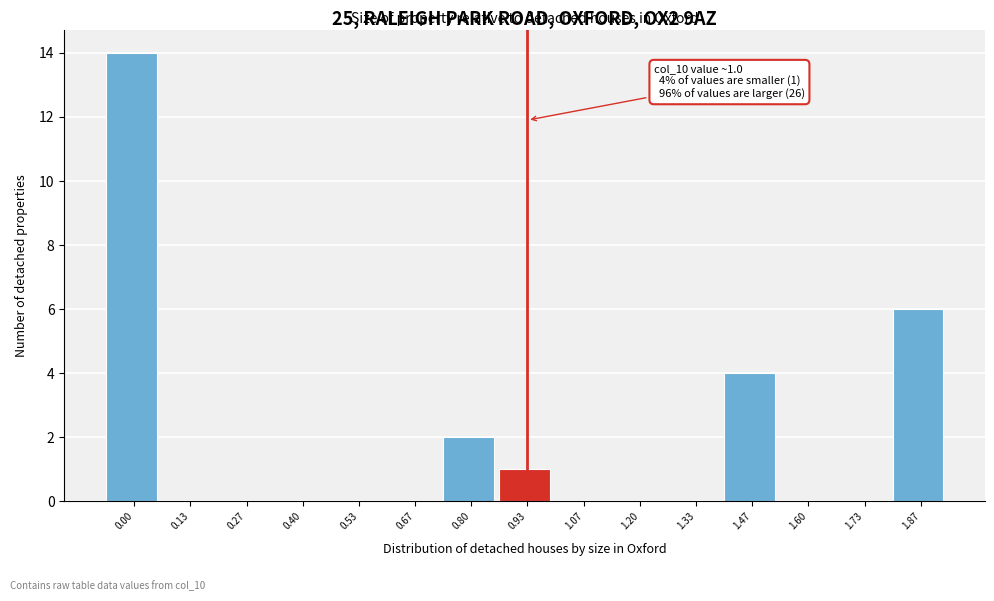

Reading left to right, transcribe all the data shown in this chart.

0.00=14	0.13=0	0.27=0	0.40=0	0.53=0	0.67=0	0.80=2	0.93=1	1.07=0	1.20=0	1.33=0	1.47=4	1.60=0	1.73=0	1.87=6